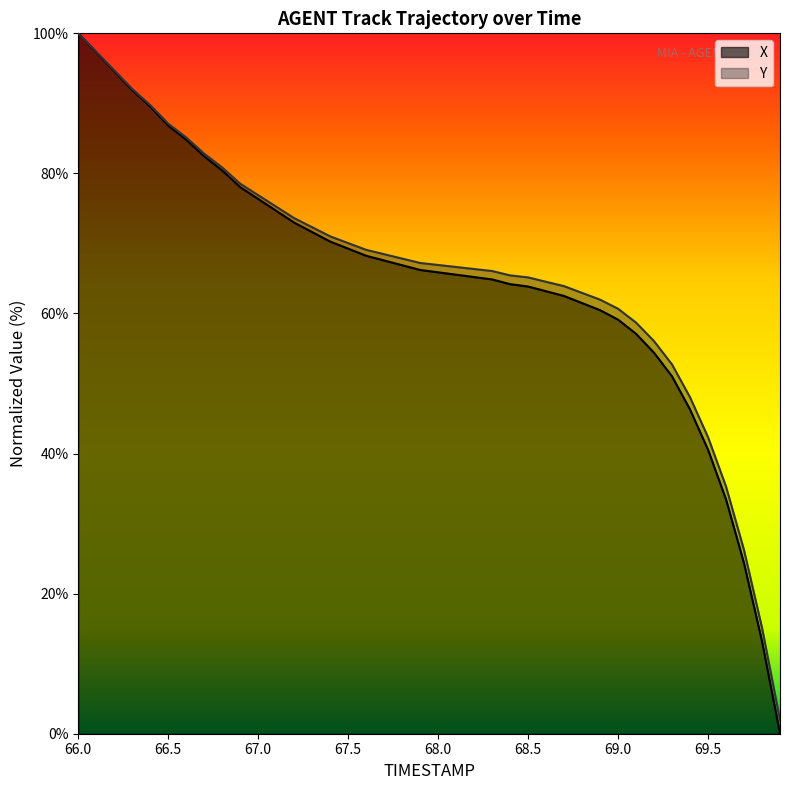

Reading right to left, transcribe all the data shown in this chart.

0.0	13.2	24.3	33.4	40.5	46.3	51.0	54.4	57.1	59.1	60.5	61.5	62.5	63.2	63.9	64.2	64.9	65.2	65.5	65.9	66.2	66.9	67.6	68.2	69.3	70.3	71.6	73.0	74.7	76.4	78.0	80.4	82.4	84.8	86.8	89.5	91.9	94.6	97.3	100.0